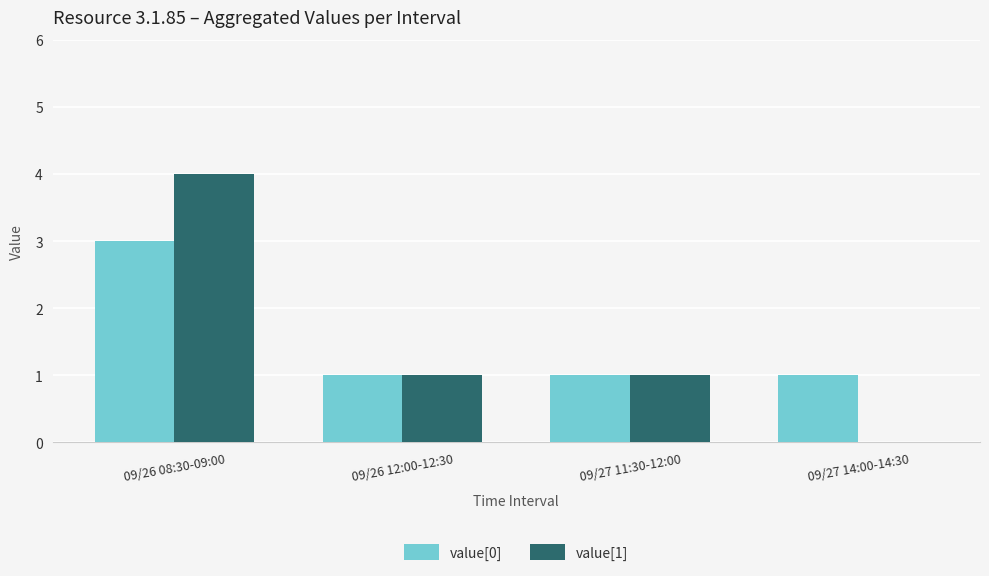

What is the maximum value shown in the chart?

4